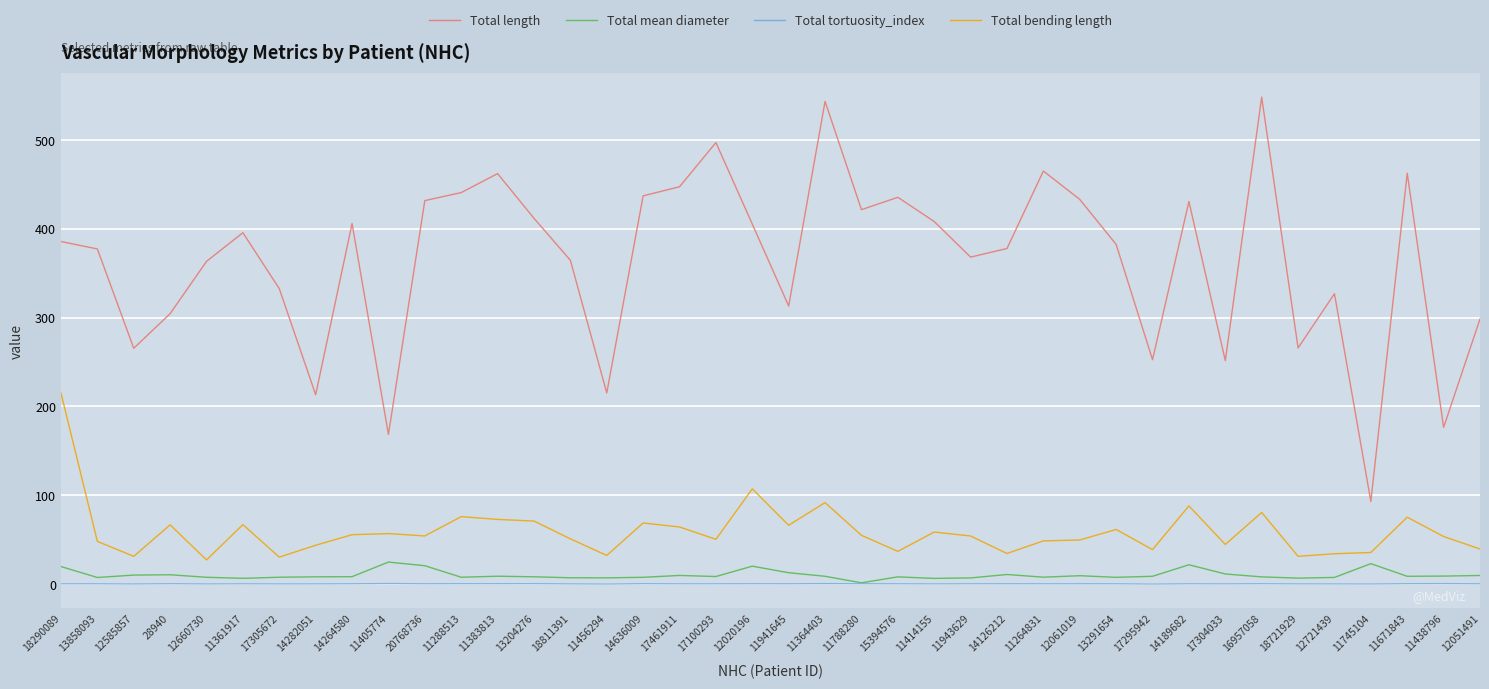

True or false: Total length and Total tortuosity_index cross at least once.

False